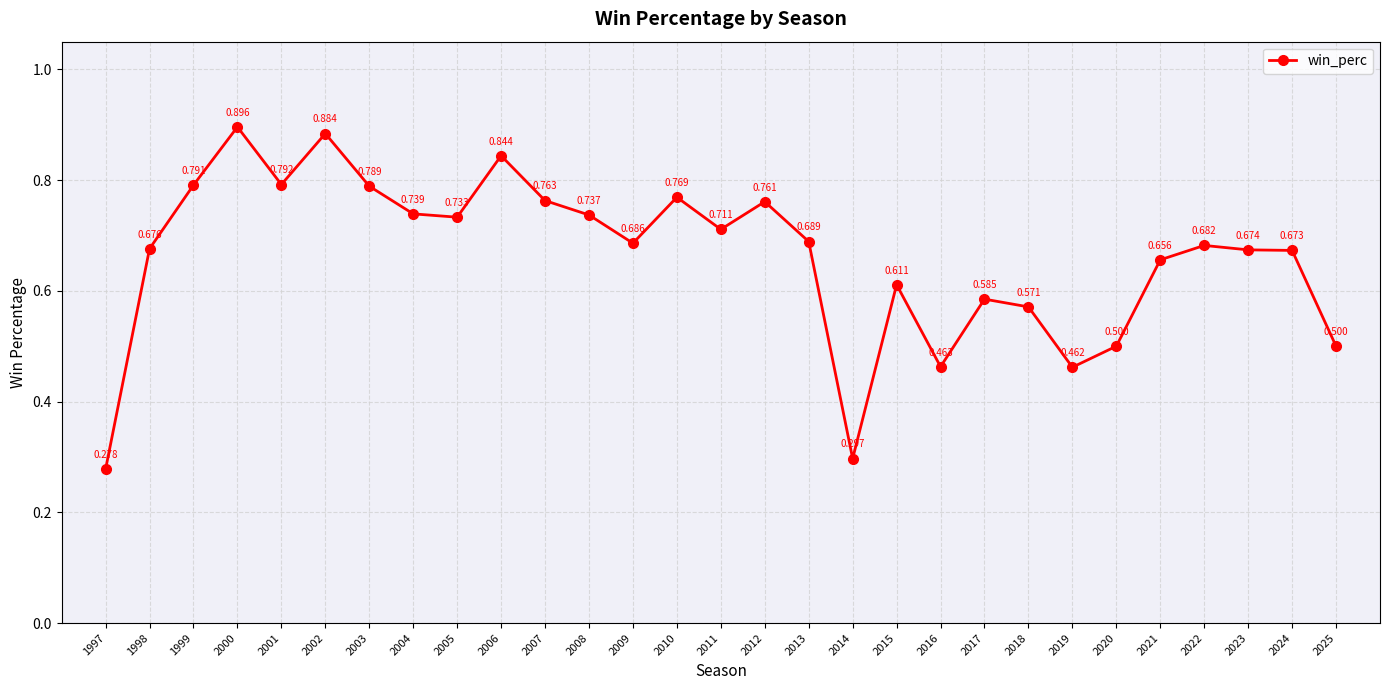

True or false: the data has more than 0 interior local peaks.

True